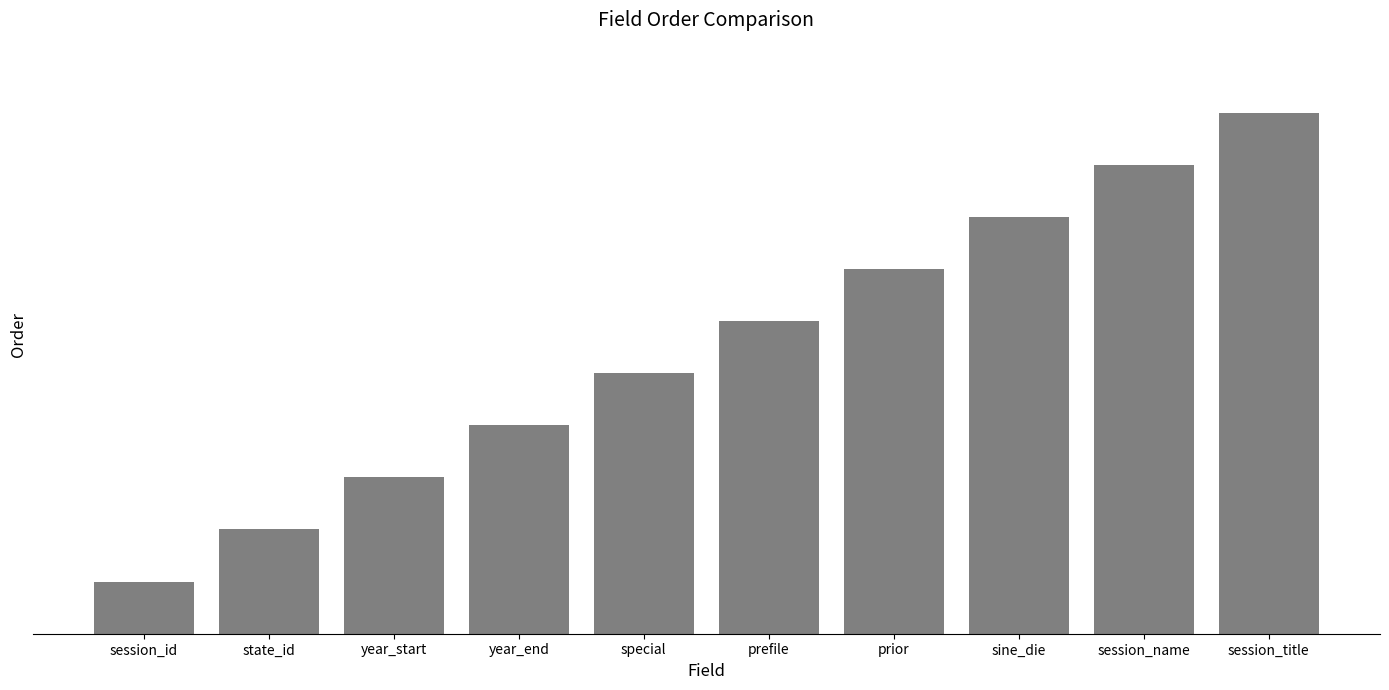

How many values are between 3 and 8?

6